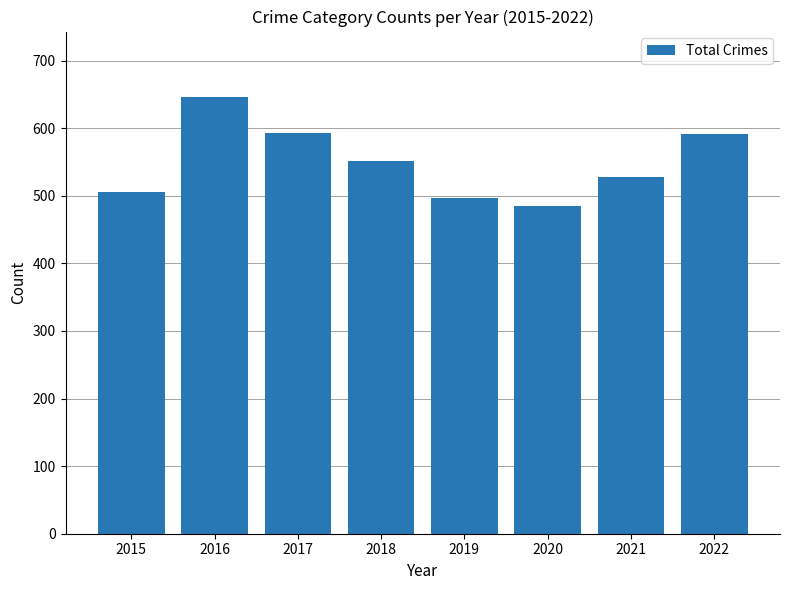

What is the value of the 6th bar from the left?

485